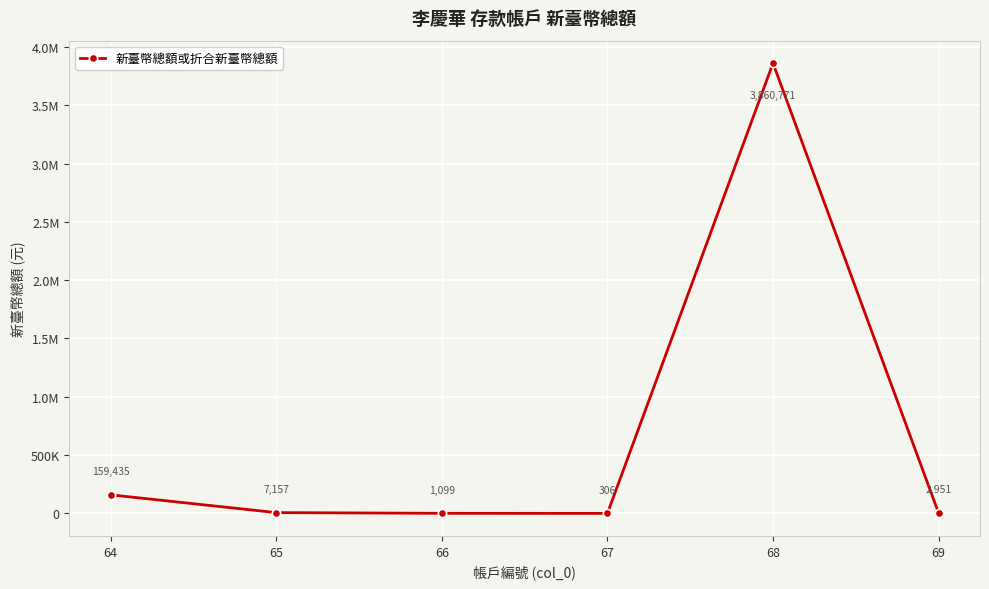

At which category does the data reach its first local valley?

67